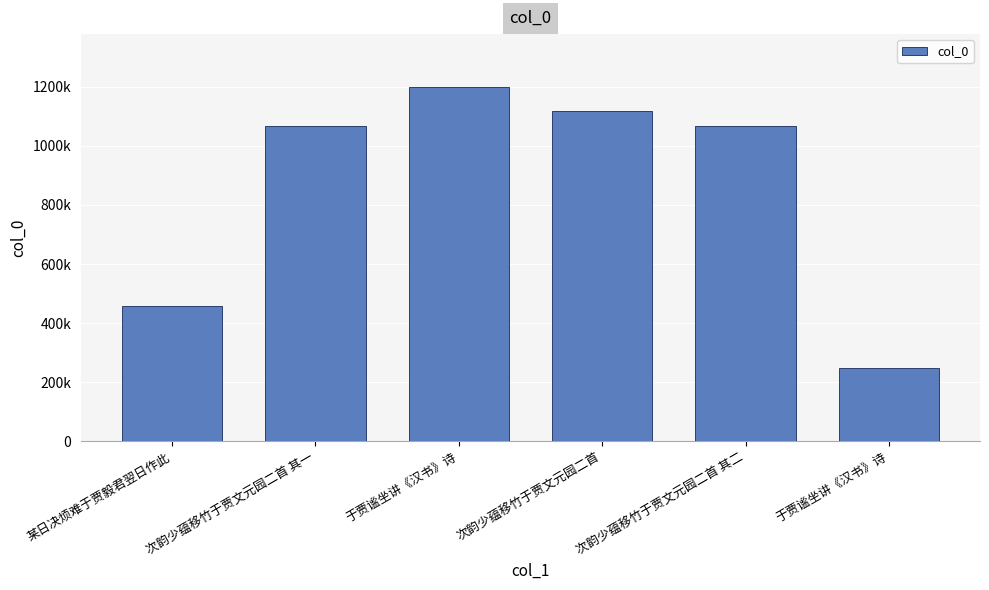

The value at 于贾谧坐讲《汉书》诗 is 777382. True or false?

False